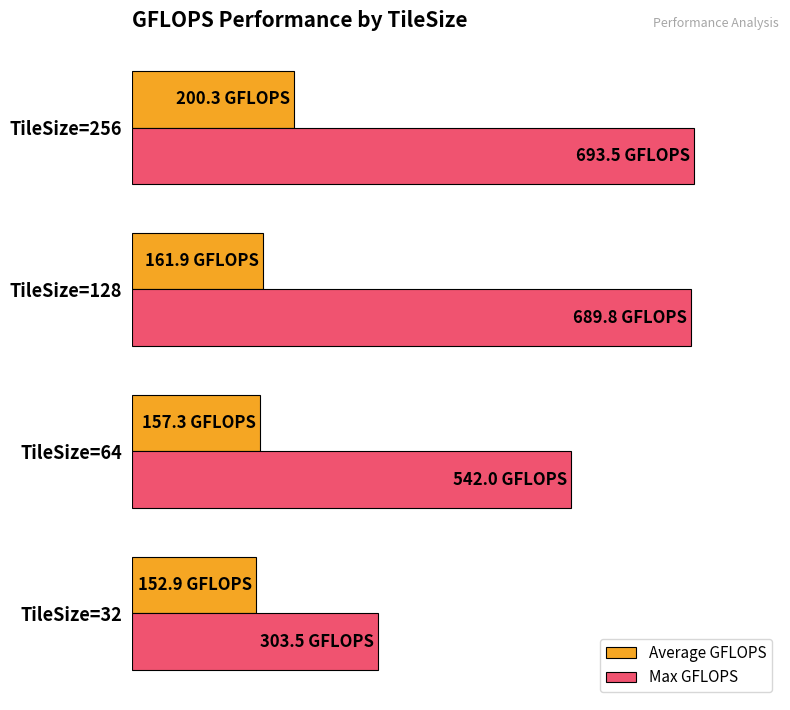

What is the average value of the Max GFLOPS series?

557.2